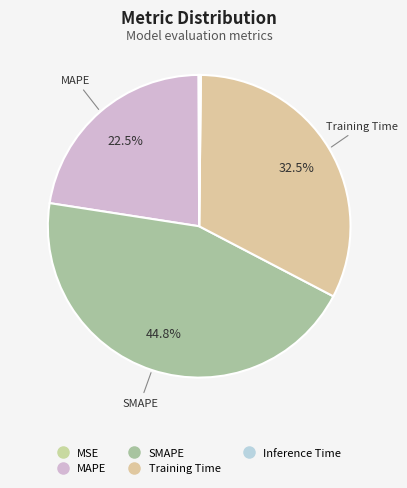

Rank the categories by value from highest to lowest.

SMAPE, Training Time, MAPE, Inference Time, MSE